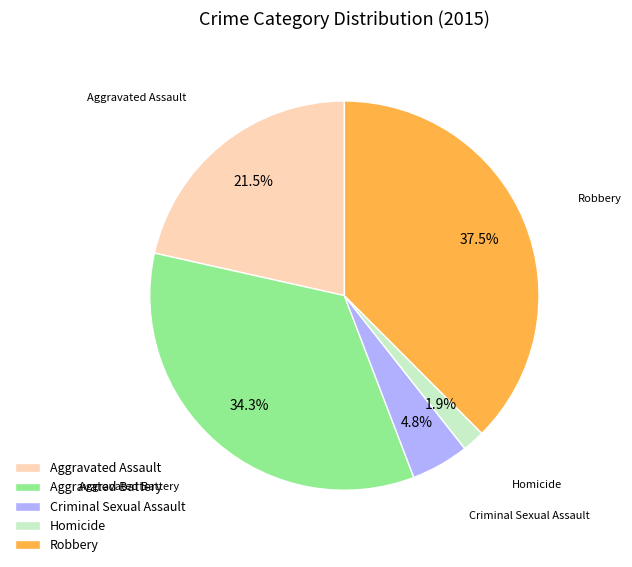

To the nearest percent, what is the combined percentage of Aggravated Assault and Robbery?

59%